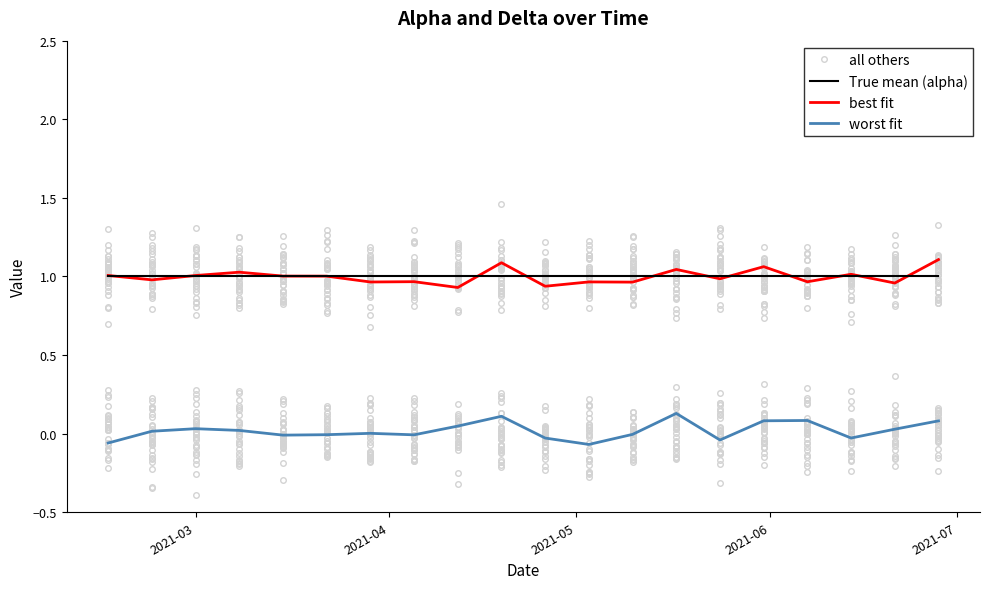

Is the value of best fit at 16 greater than the value of True mean (alpha) at 7?

No